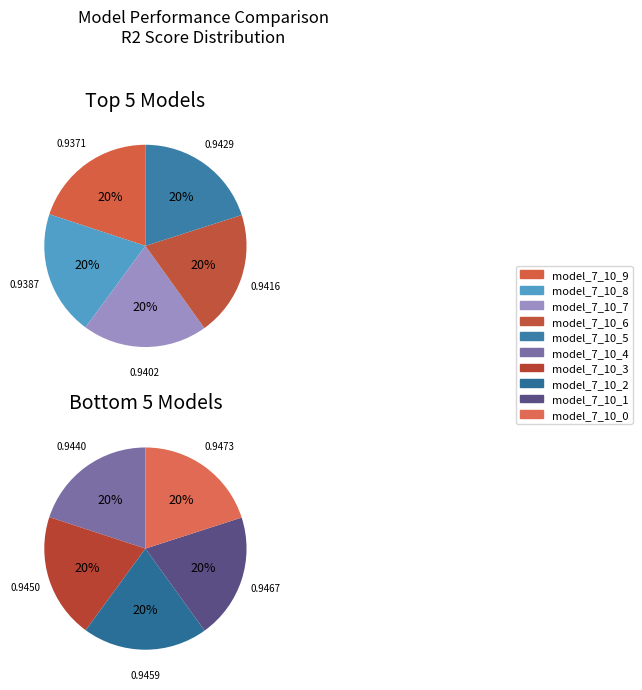

The model_7_10_6 slice represents 3% of the pie. True or false?

False